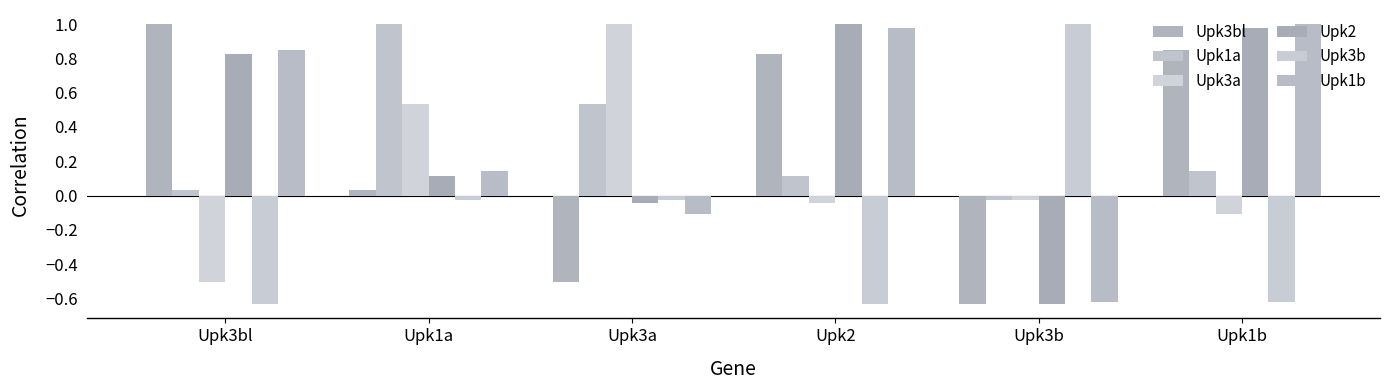

Rank the series at Upk3bl from highest to lowest value.

Upk3bl, Upk1b, Upk2, Upk1a, Upk3a, Upk3b